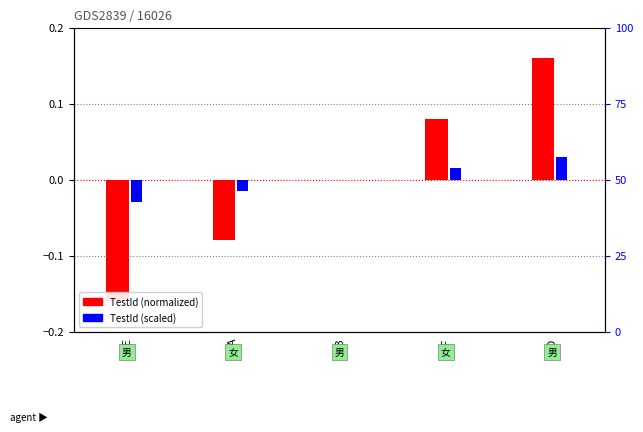

Where does the TestId (scaled) series first go above 0?

FF